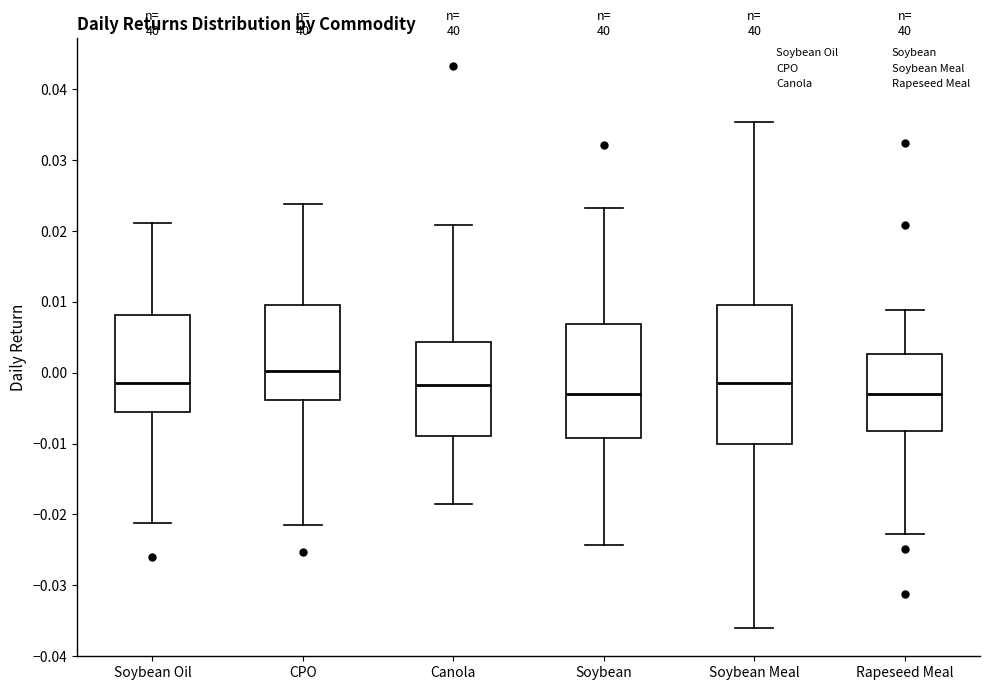

Where is the upper edge of the box for Soybean Meal on the y-axis? The values are not printed on the chart, so give them approximately, as read against the axis.

0.010